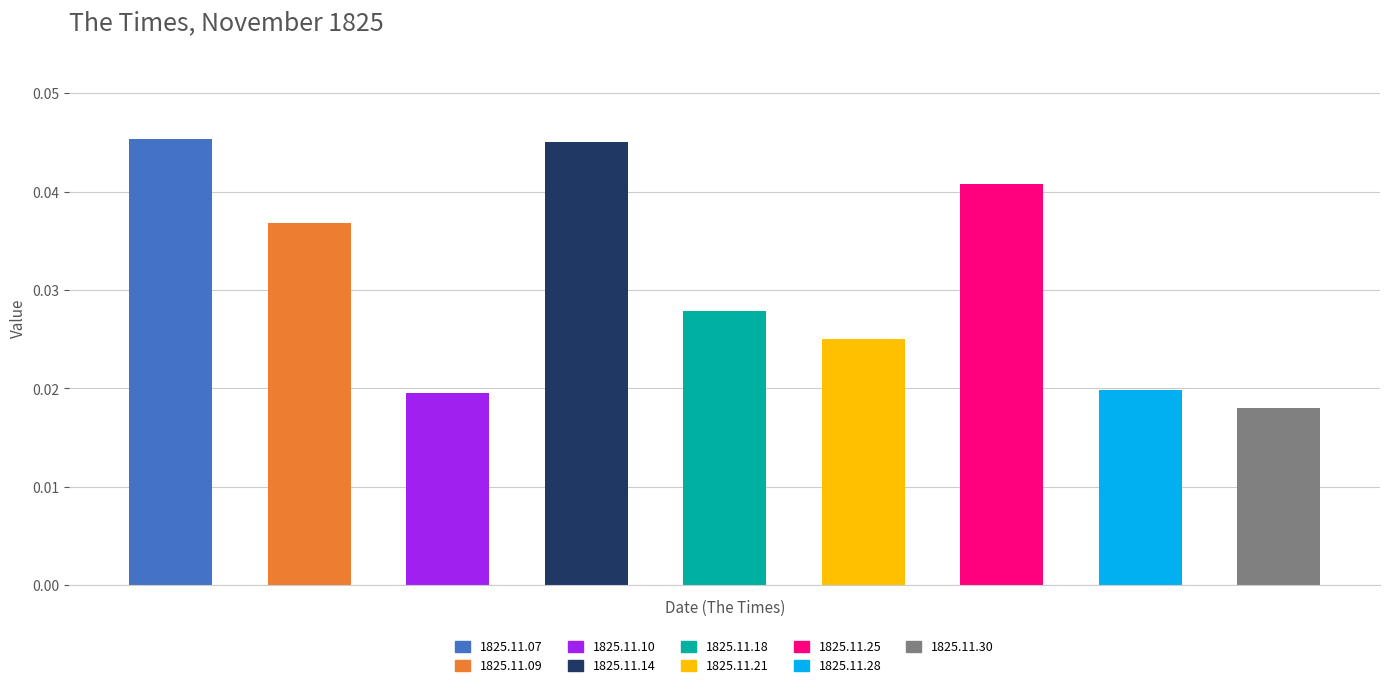

Which label corresponds to the largest value in the chart?

1825.11.07